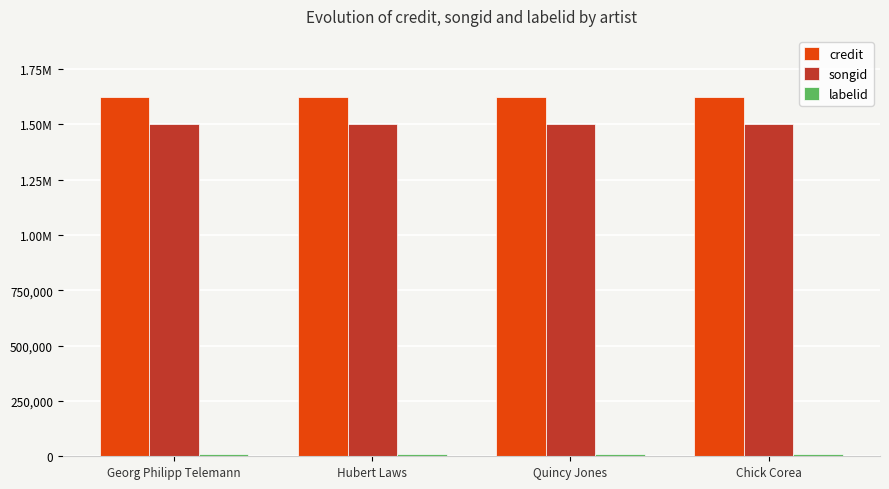

Does the chart contain any negative values?

No